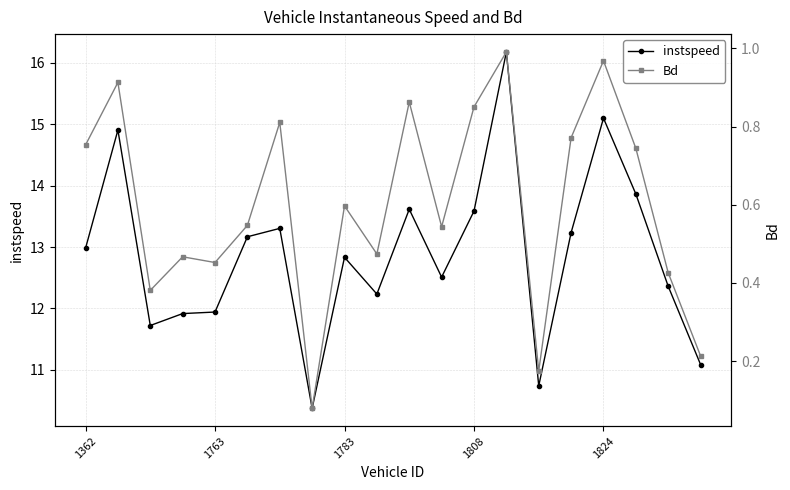

List the series in order of their peak value, highest first.

instspeed, Bd